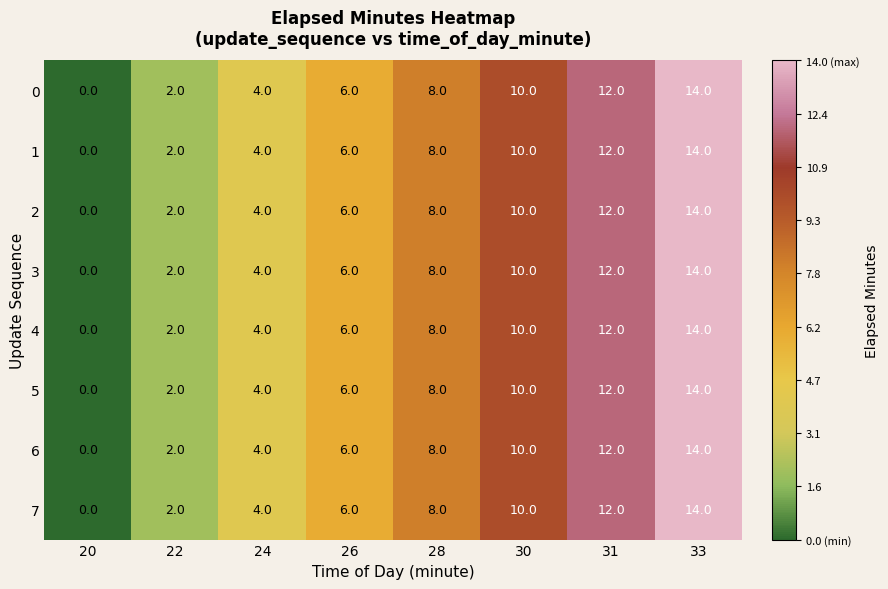

At which category is the sum across all series the highest?

33